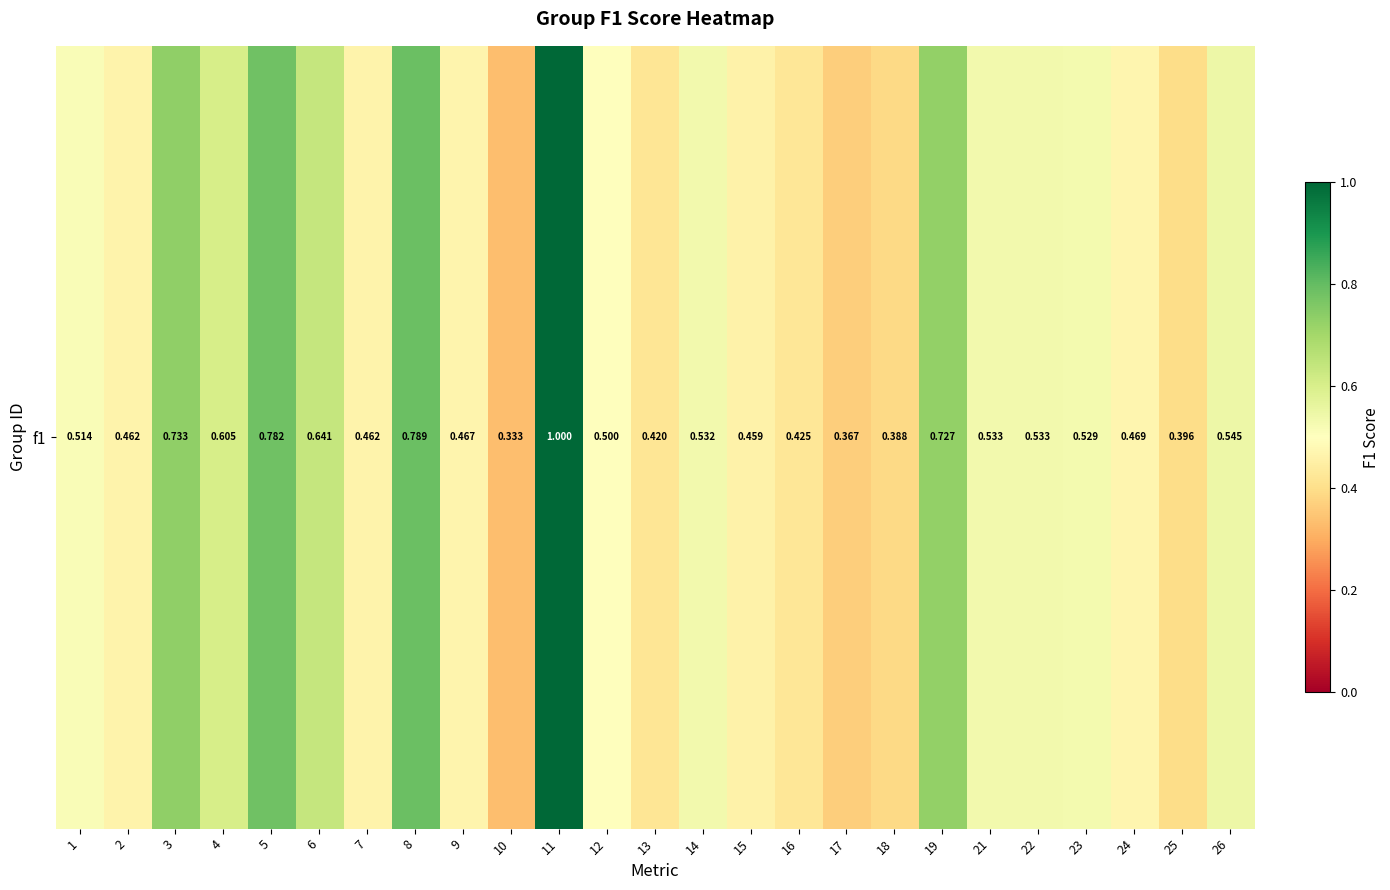

Rank the categories by value from highest to lowest.

11, 8, 5, 3, 19, 6, 4, 26, 21, 22, 14, 23, 1, 12, 24, 9, 2, 7, 15, 16, 13, 25, 18, 17, 10